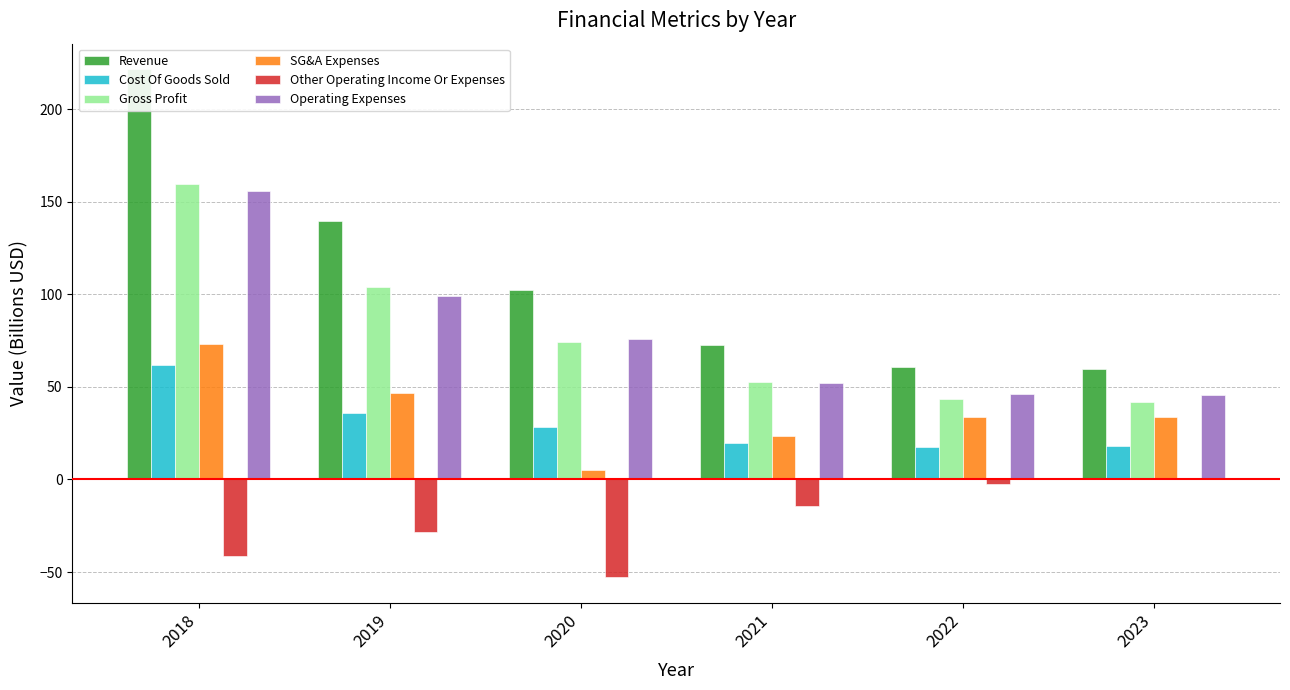

Reading left to right, transcribe all the data shown in this chart.

Revenue: 2018=221.7	2019=139.9	2020=102.4	2021=72.6	2022=61.0	2023=59.9
Cost Of Goods Sold: 2018=62.1	2019=36.1	2020=28.2	2021=19.9	2022=17.7	2023=18.2
Gross Profit: 2018=159.7	2019=103.7	2020=74.2	2021=52.7	2022=43.3	2023=41.7
SG&A Expenses: 2018=73.0	2019=46.9	2020=5.0	2021=23.3	2022=33.6	2023=33.8
Other Operating Income Or Expenses: 2018=-41.1	2019=-28.2	2020=-52.9	2021=-14.2	2022=-2.2	2023=0.2
Operating Expenses: 2018=155.8	2019=99.0	2020=75.6	2021=52.0	2022=46.3	2023=45.7